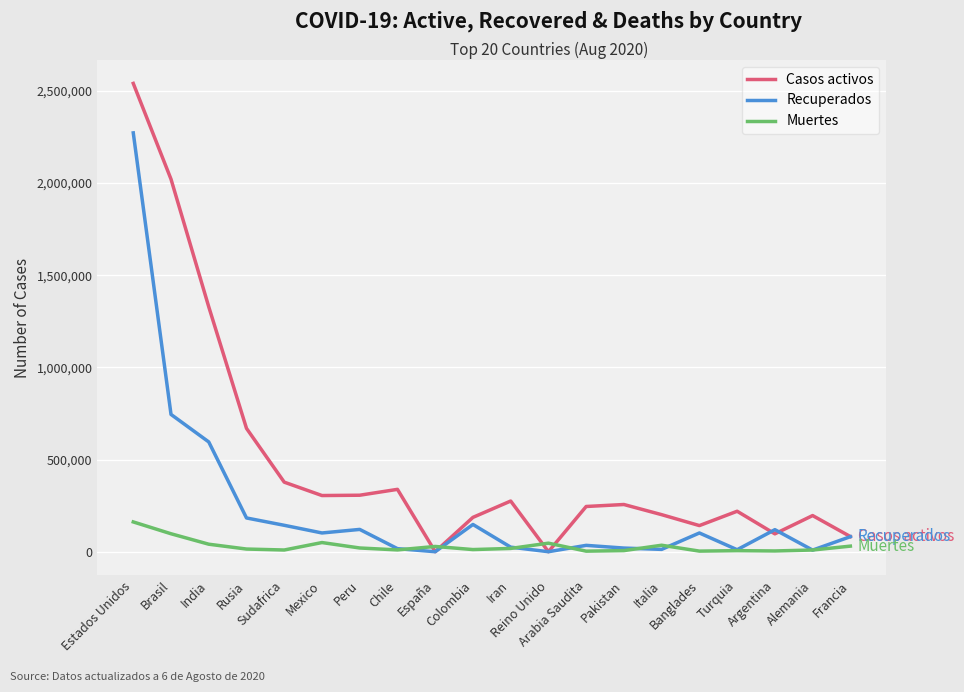

What is the maximum value shown in the chart?

2540137